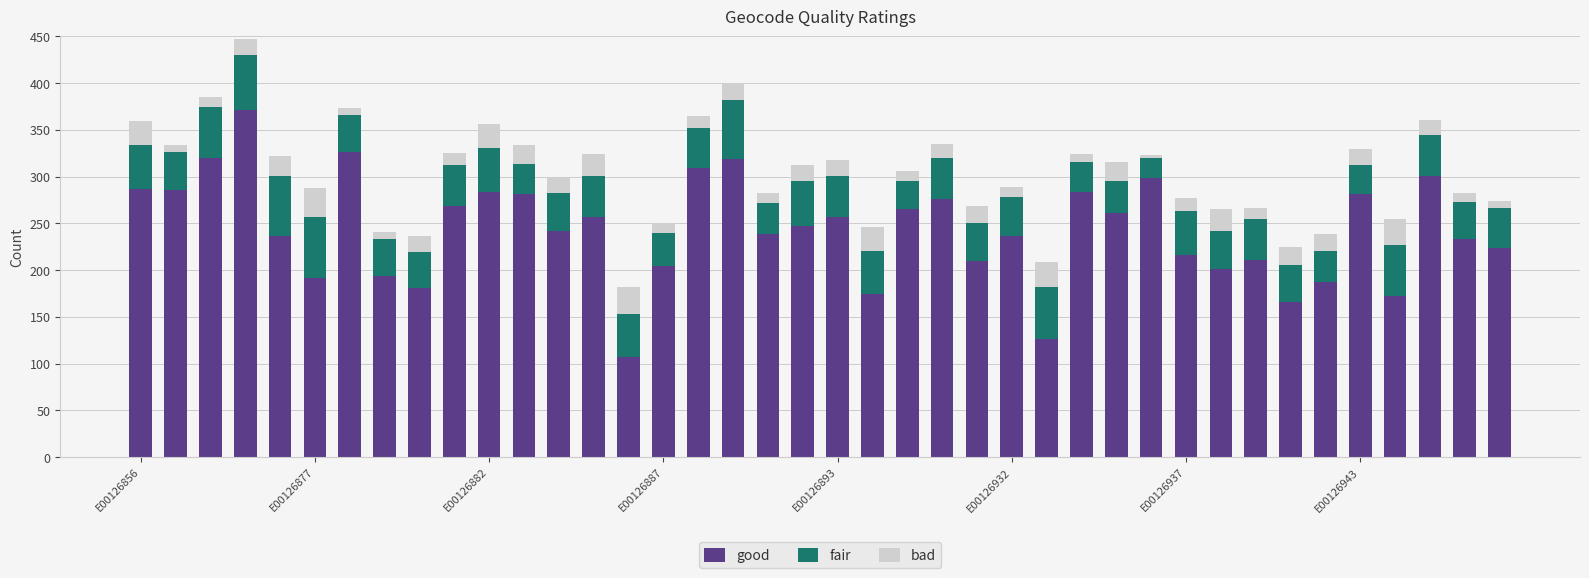

What is the maximum value for good?

371